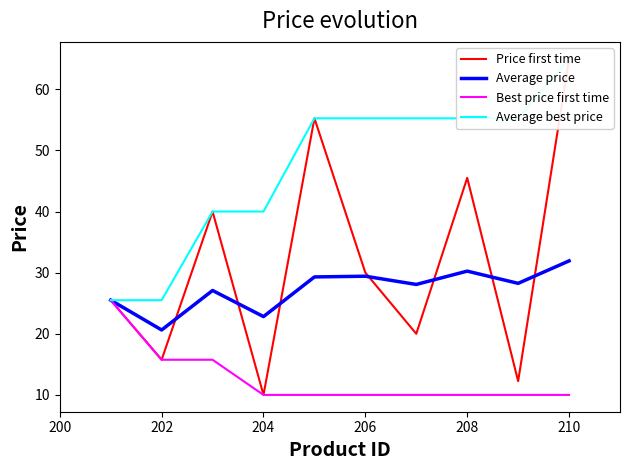

The value of Average price at 204 is 22.8. True or false?

True